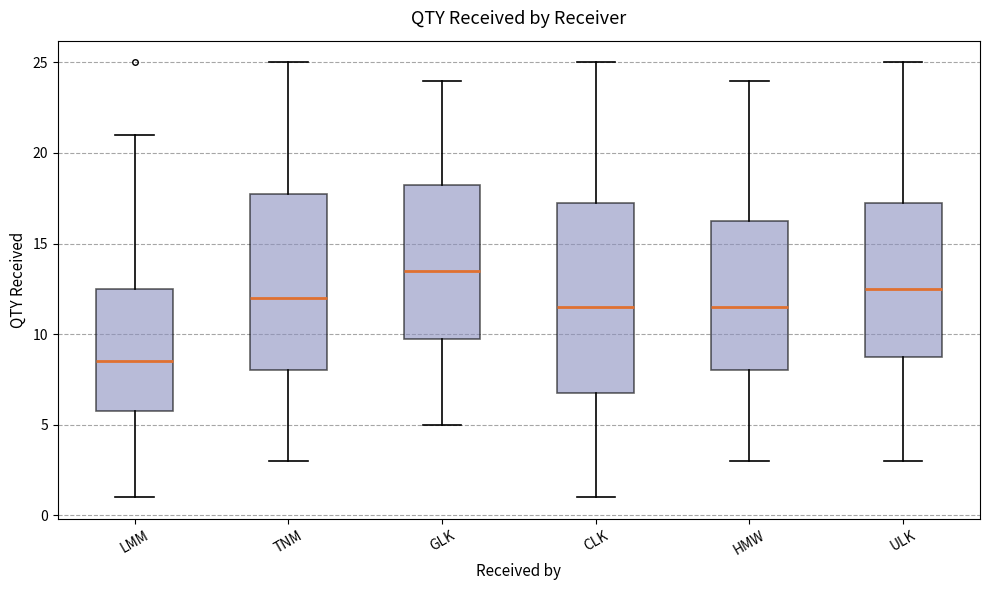

Reading left to right, read every box against the y-axis: the position of its median line, the range the box covers, and the ends of its whiskers. The values are not printed on the chart, so give them approximately, as read against the axis.

LMM: median 8.5, box 6.0 to 12.5, whiskers 1.0 to 21.0
TNM: median 12.0, box 8.0 to 18.0, whiskers 3.0 to 25.0
GLK: median 13.5, box 10.0 to 18.5, whiskers 5.0 to 24.0
CLK: median 11.5, box 7.0 to 17.5, whiskers 1.0 to 25.0
HMW: median 11.5, box 8.0 to 16.5, whiskers 3.0 to 24.0
ULK: median 12.5, box 9.0 to 17.5, whiskers 3.0 to 25.0